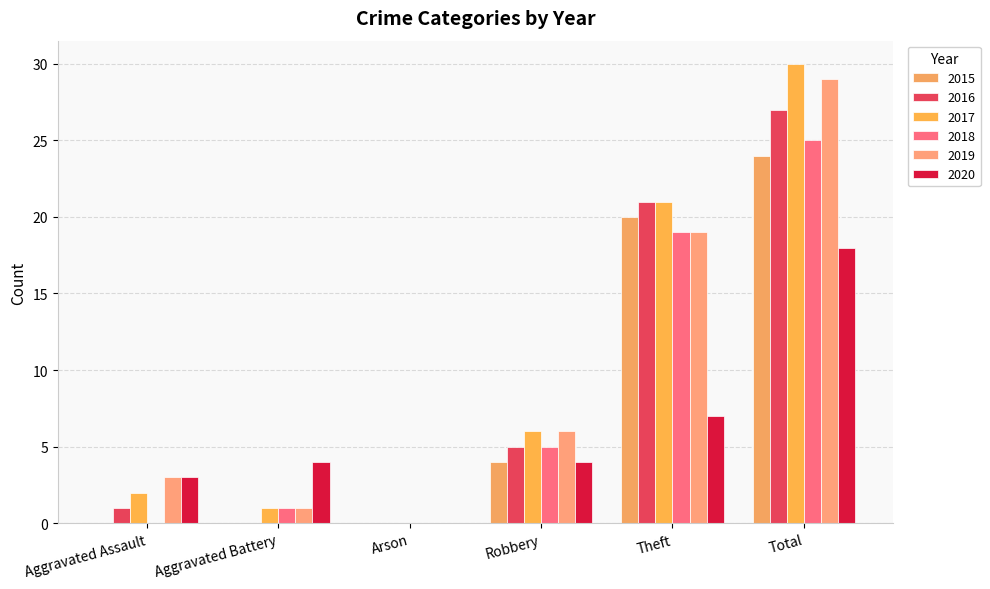

How many groups of bars are there?

6